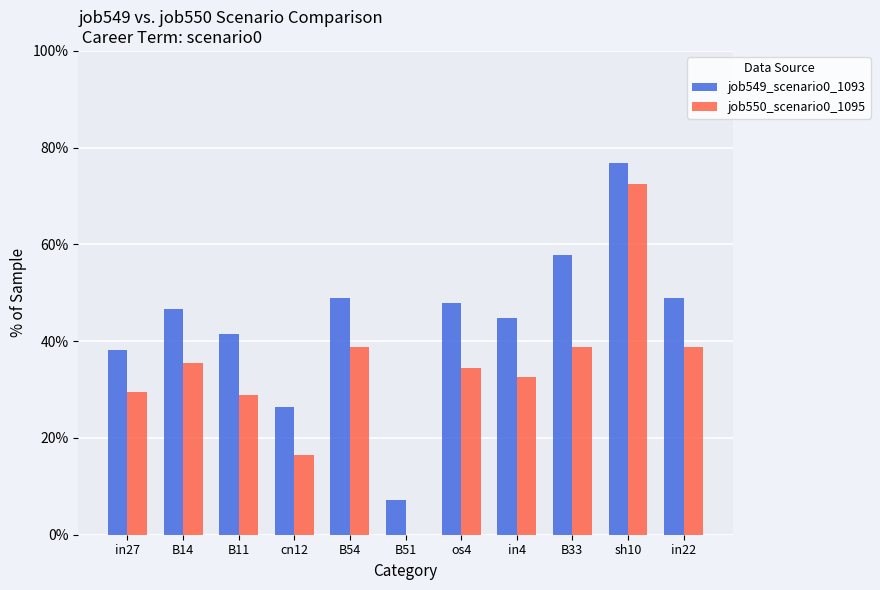

Which series changed the most between B51 and in22?

job549_scenario0_1093